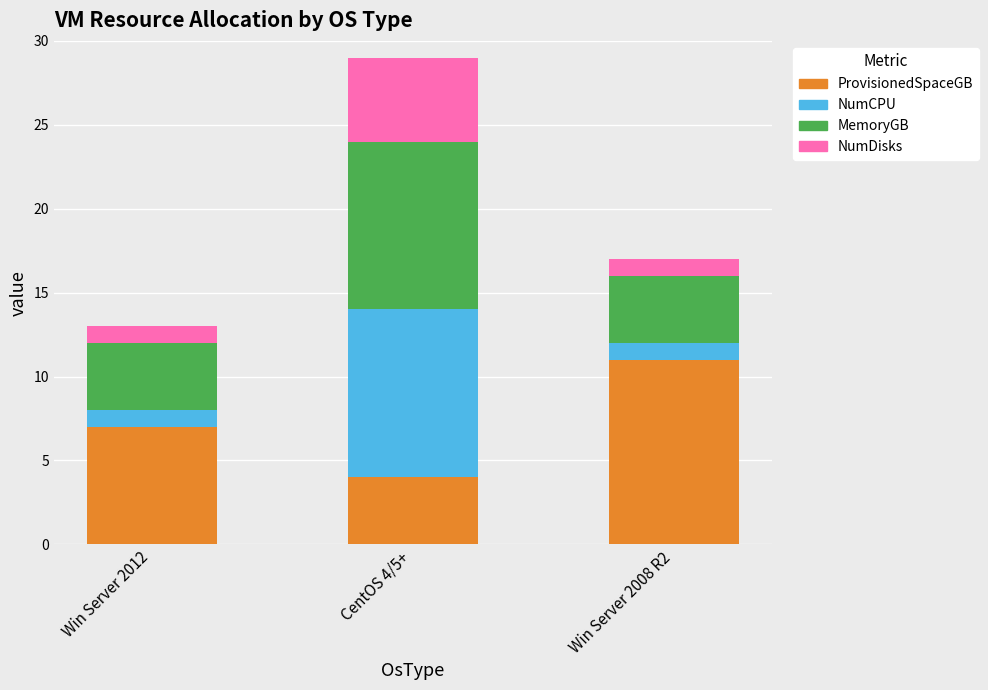

Reading left to right, transcribe the values for ProvisionedSpaceGB.

7	4	11